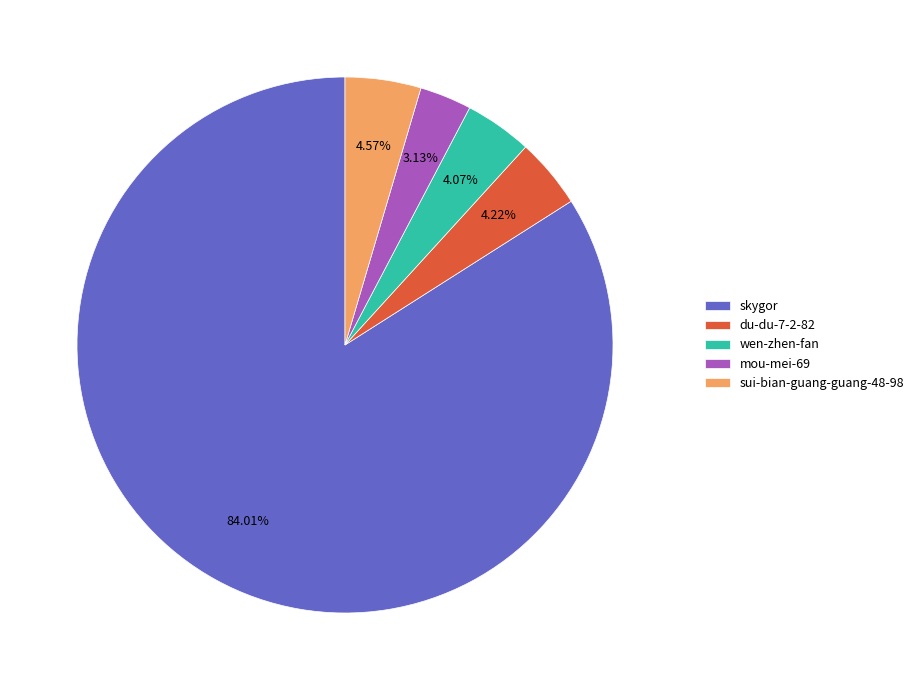

Do wen-zhen-fan and mou-mei-69 together represent more than half of the pie?

No